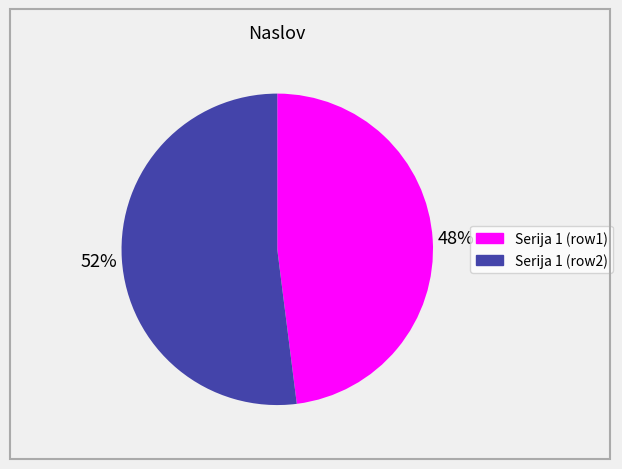

Is it true that Serija 1 (row2) is 52% of the pie?

True